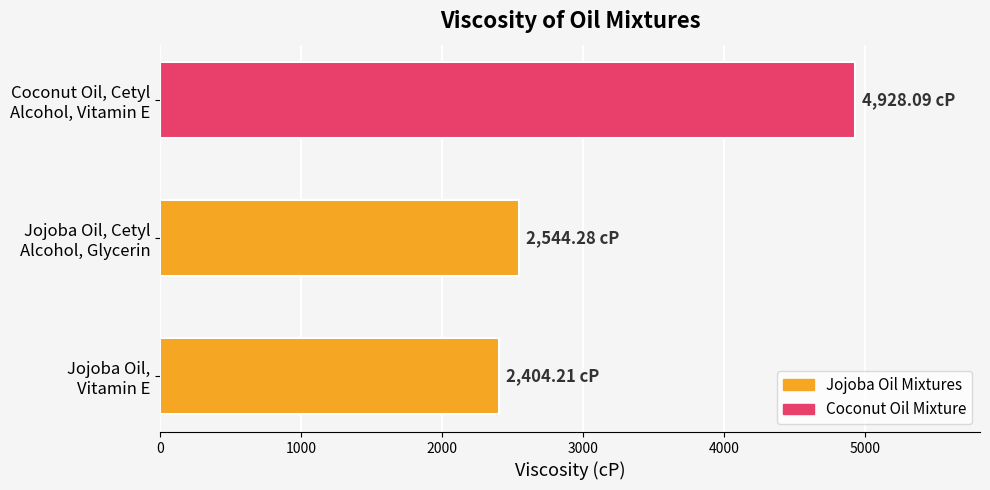

What is the difference between the maximum and minimum values?

2523.9